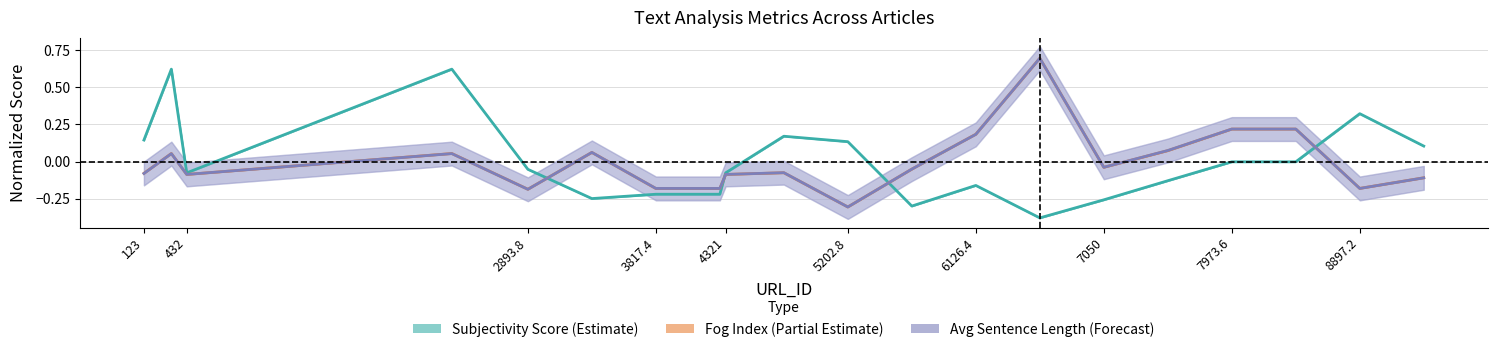

How many positive values does the Fog Index (Partial Estimate) series have?

8